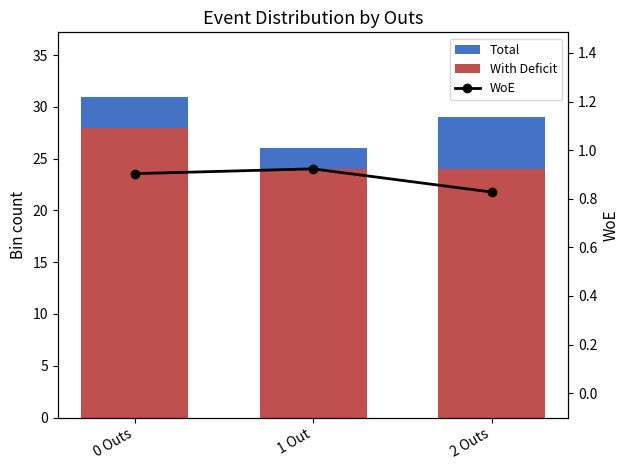

At which label does Total first exceed 29?

0 Outs